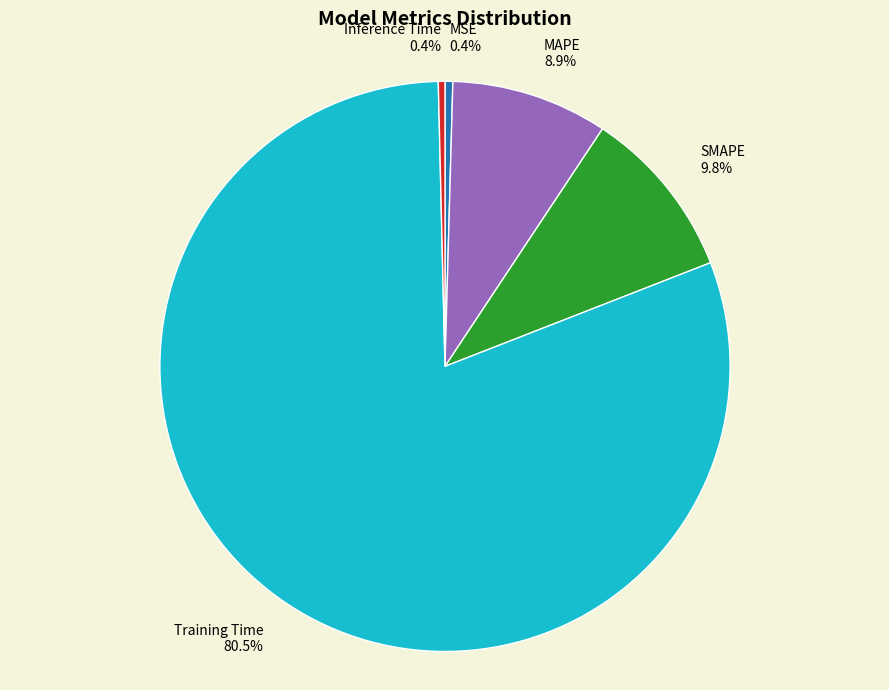

What is the largest slice in the pie chart?

Training Time